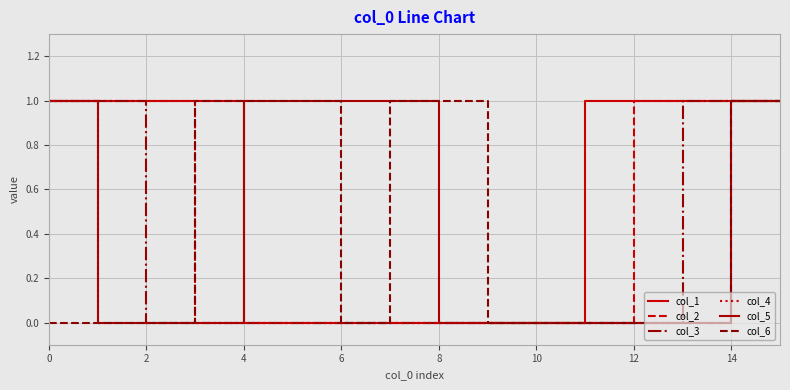

Is this an area chart (filled region under the line)?

No